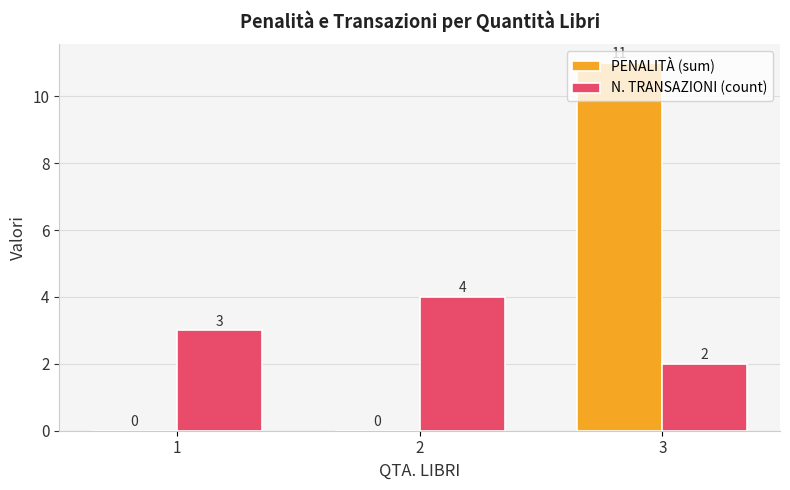

Is it true that N. TRANSAZIONI (count) equals 3 at 3?

False